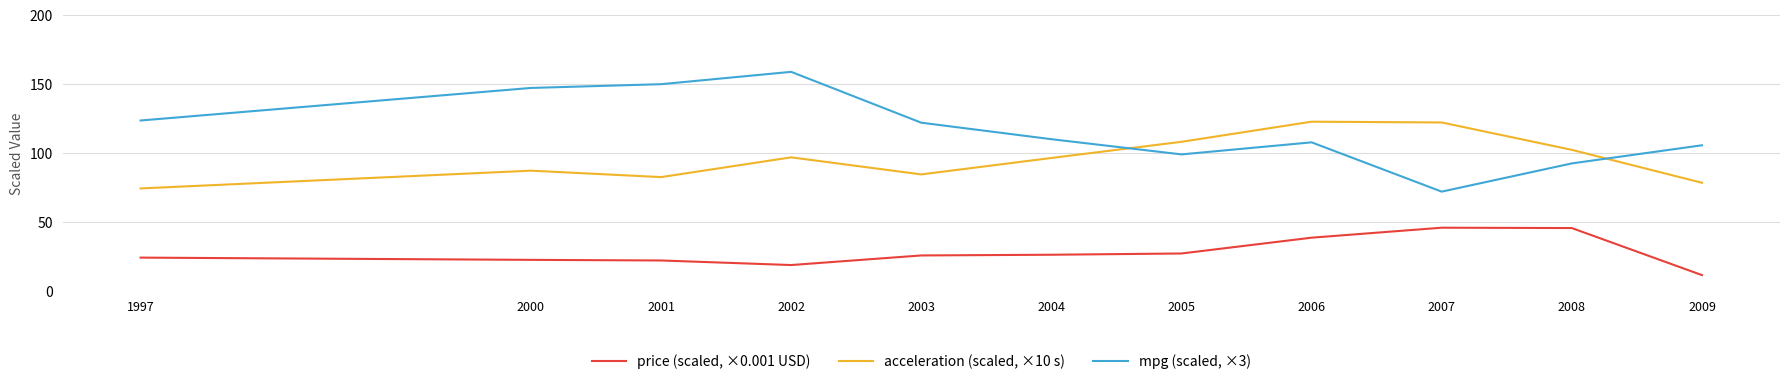

What is the sum of the acceleration (scaled, ×10 s) values at 2003 and 2002?

181.9